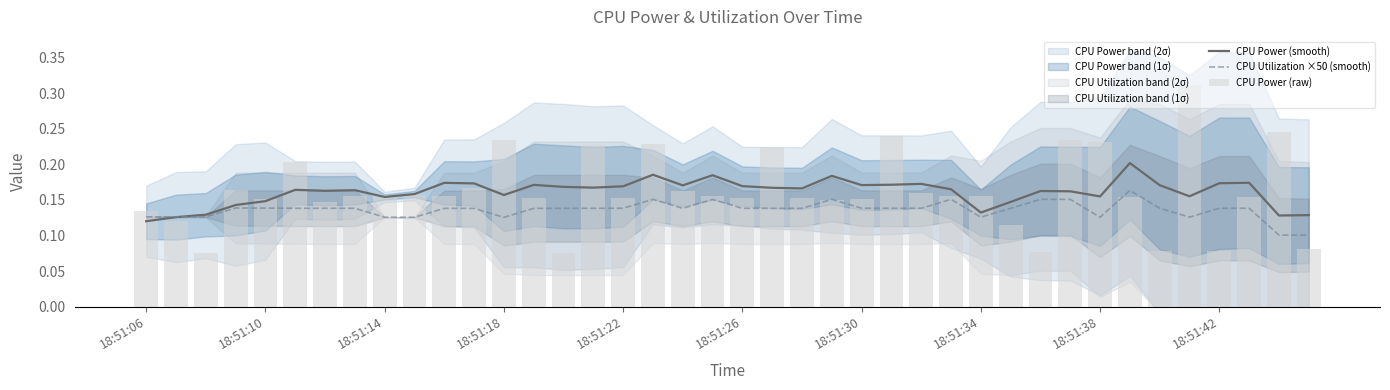

Is it true that CPU Utilization ×50 (smooth) equals 0.2 at 18:51:30?

False